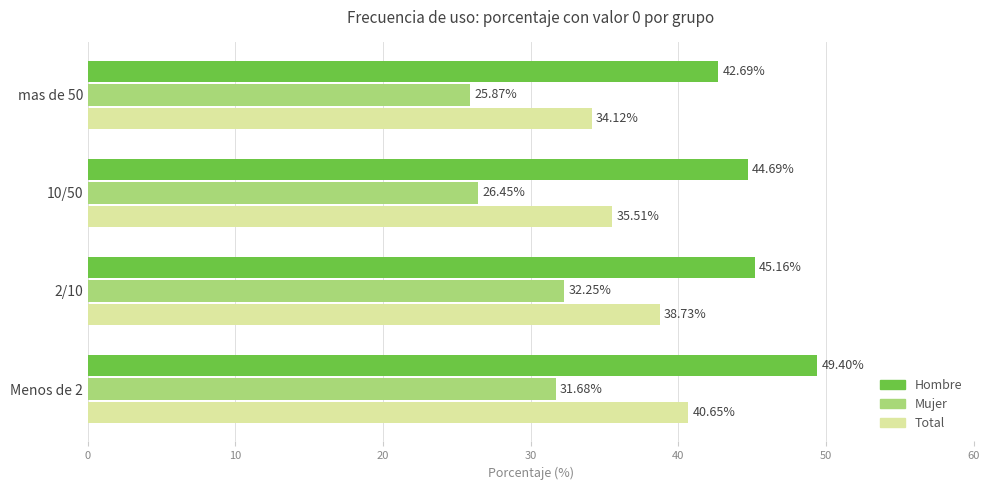

At which category is the sum across all series the highest?

Menos de 2